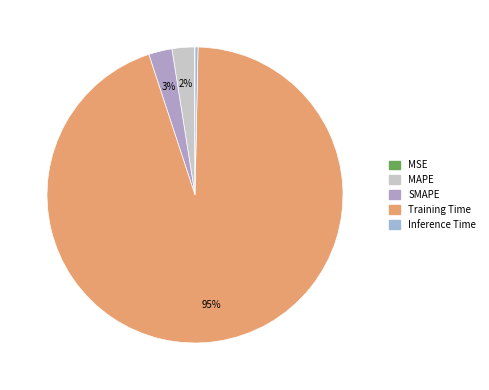

What portion of the pie excludes SMAPE?

97.4%